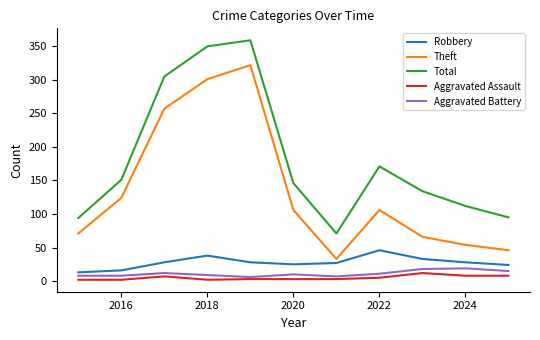

True or false: Total and Aggravated Assault cross at least once.

False